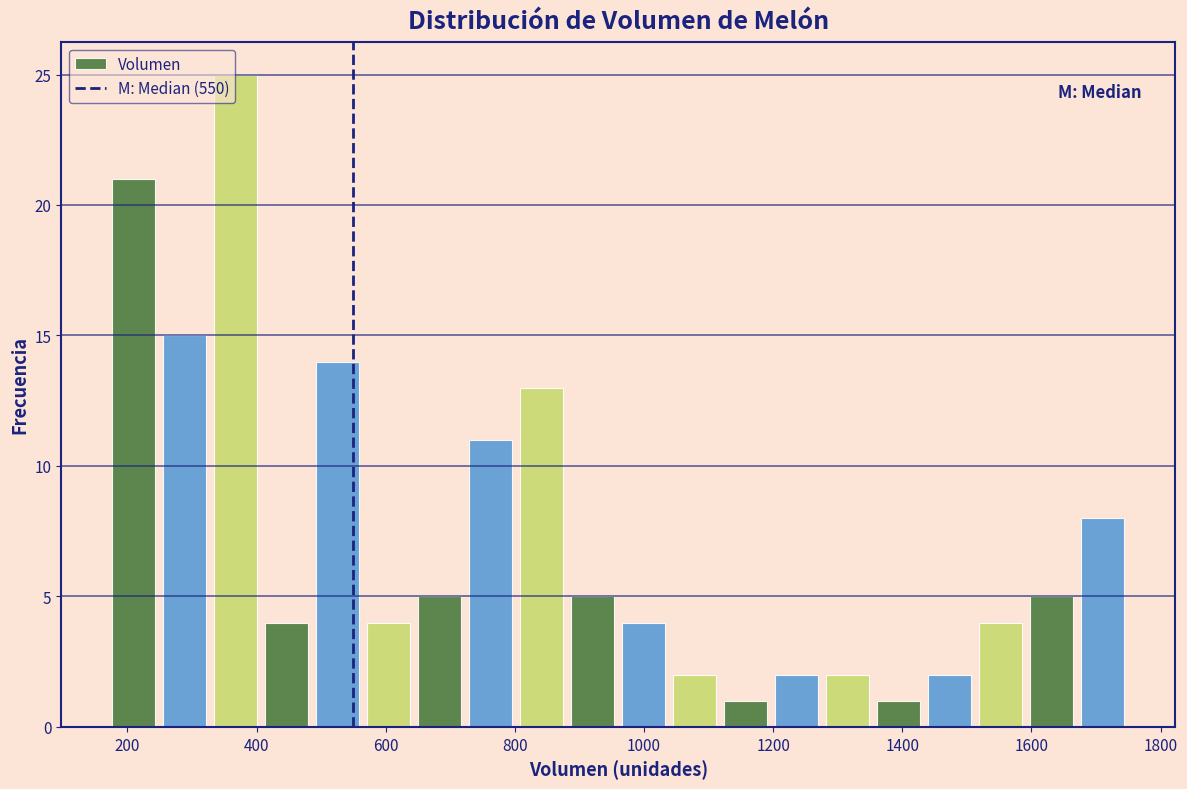

Read against the x-axis, roughly where is the centre of the tallest bar?

360